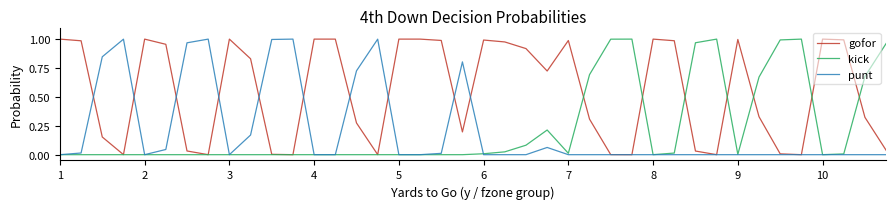

Which series has the largest total across all categories?

gofor